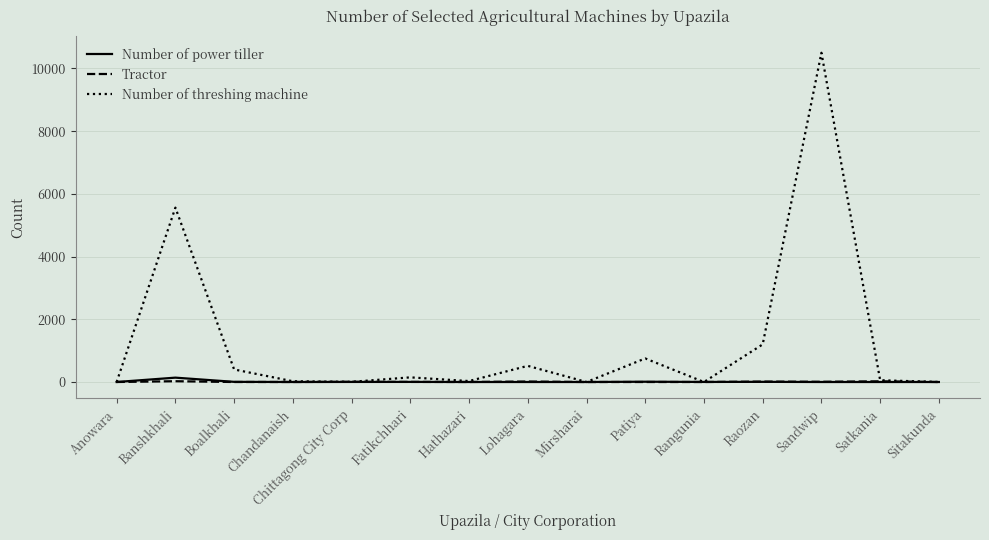

How many series are shown in this chart?

3